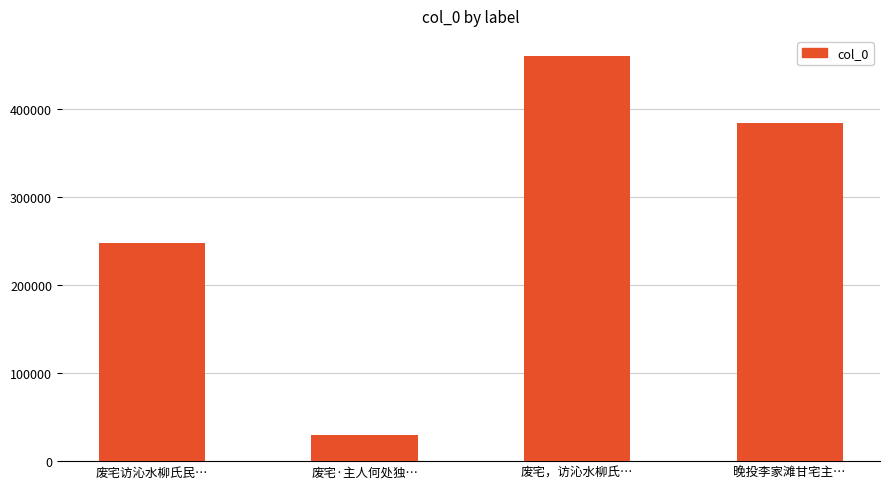

List the labels in order of value, largest first.

废宅，访沁水柳氏…, 晚投李家滩甘宅主…, 废宅访沁水柳氏民…, 废宅·主人何处独…